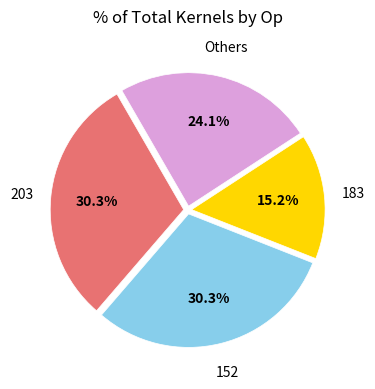

Is there any slice that represents more than half of the pie?

No